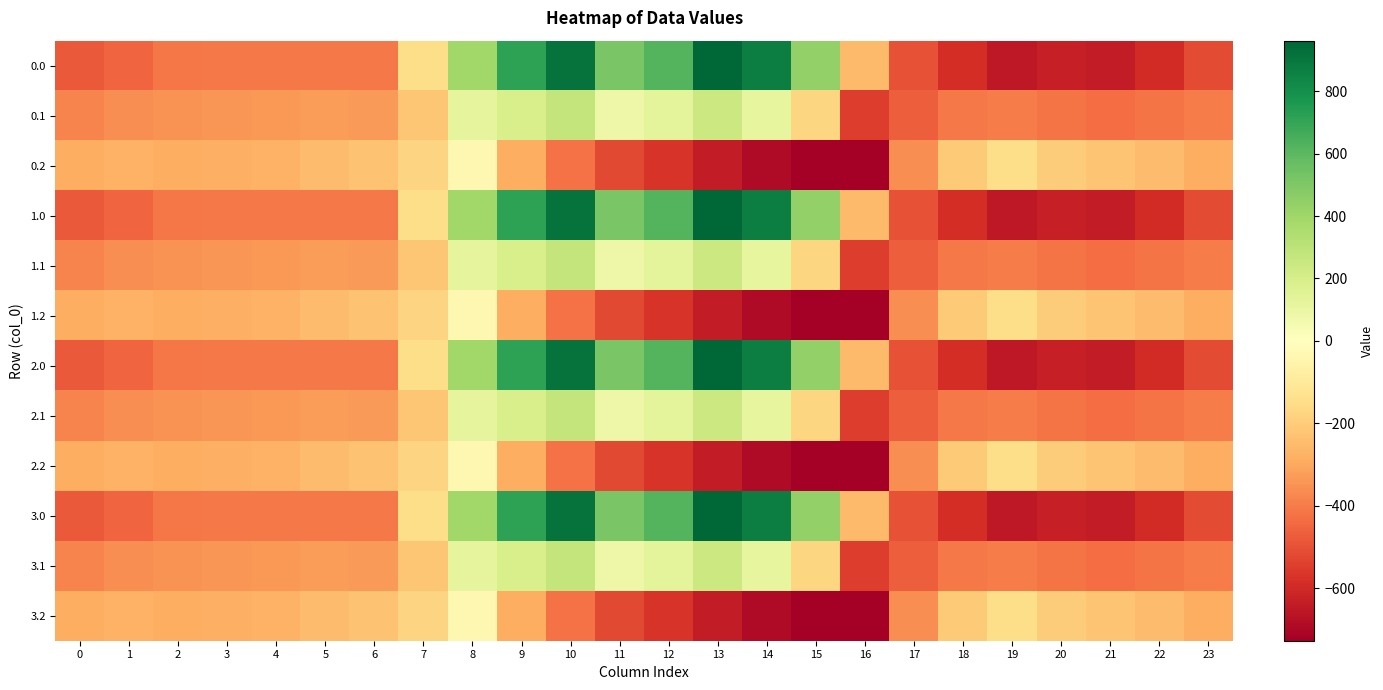

At 21, list the series in order from smallest to largest.

0.0, 1.0, 2.0, 3.0, 0.1, 1.1, 2.1, 3.1, 0.2, 1.2, 2.2, 3.2